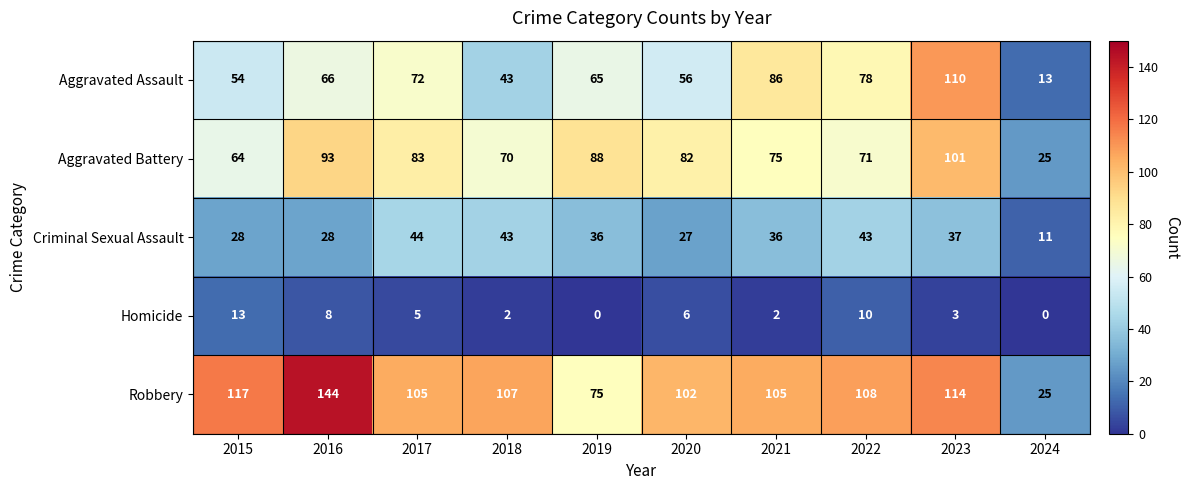

True or false: Aggravated Battery has a value of 96 at 2018.

False